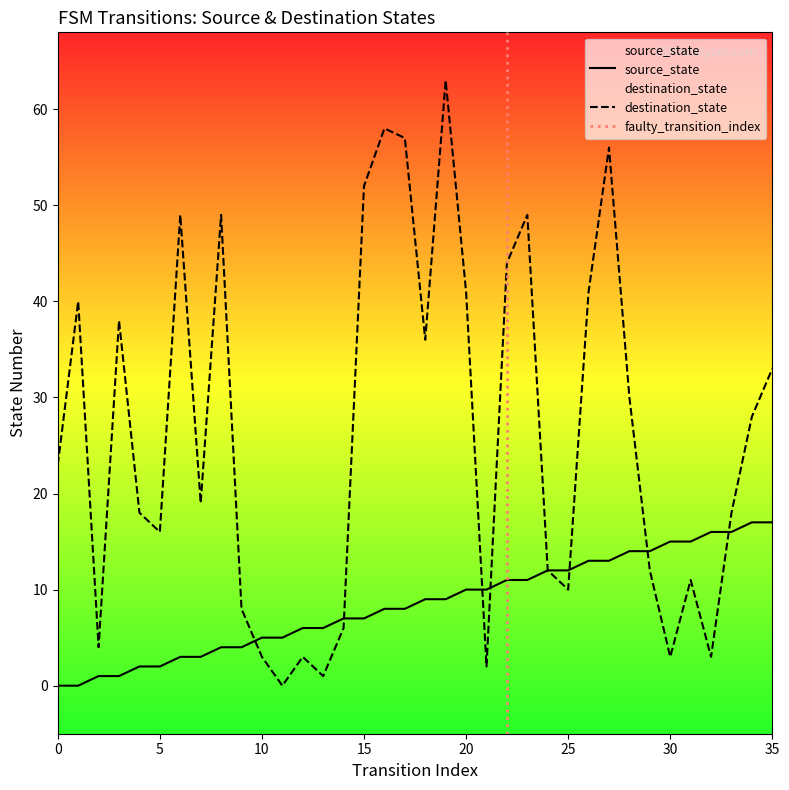

How many positive values does the destination_state series have?

35